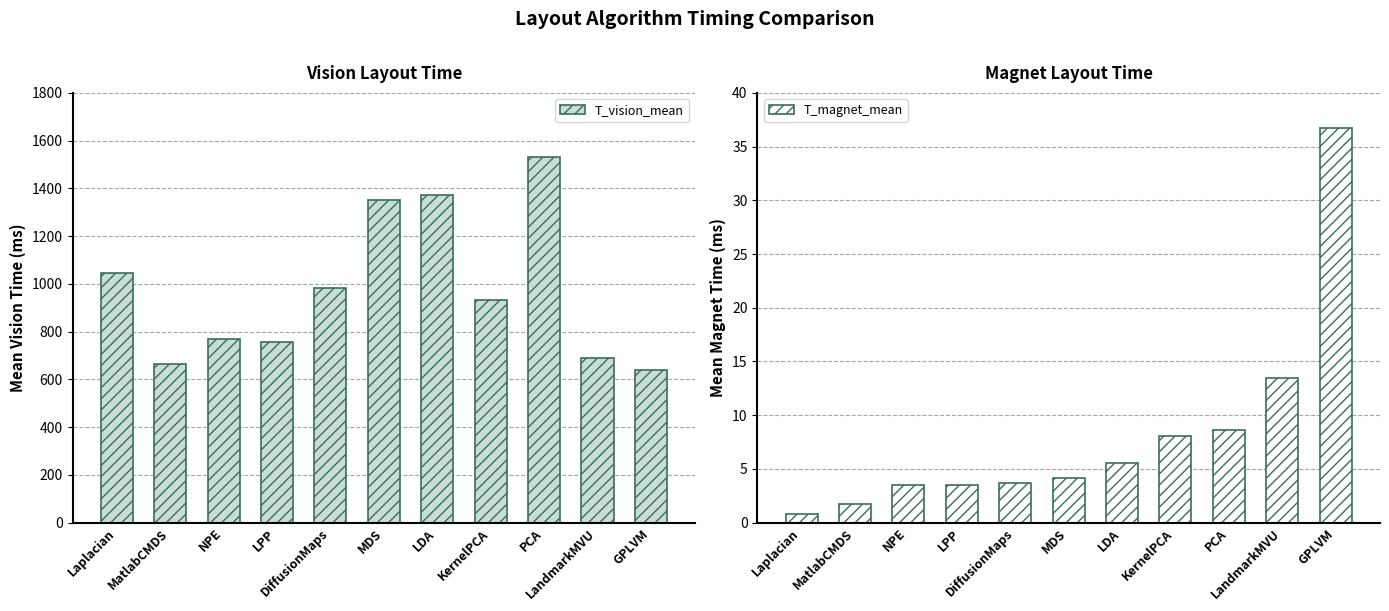

The value of T_vision_mean at Laplacian is 1793.2. True or false?

False